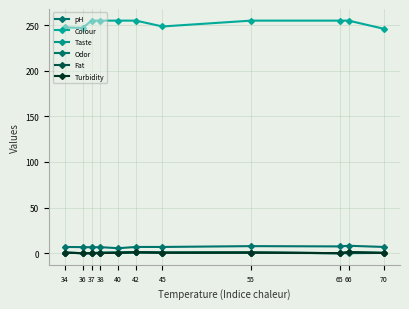

Which series has the largest total across all categories?

Colour